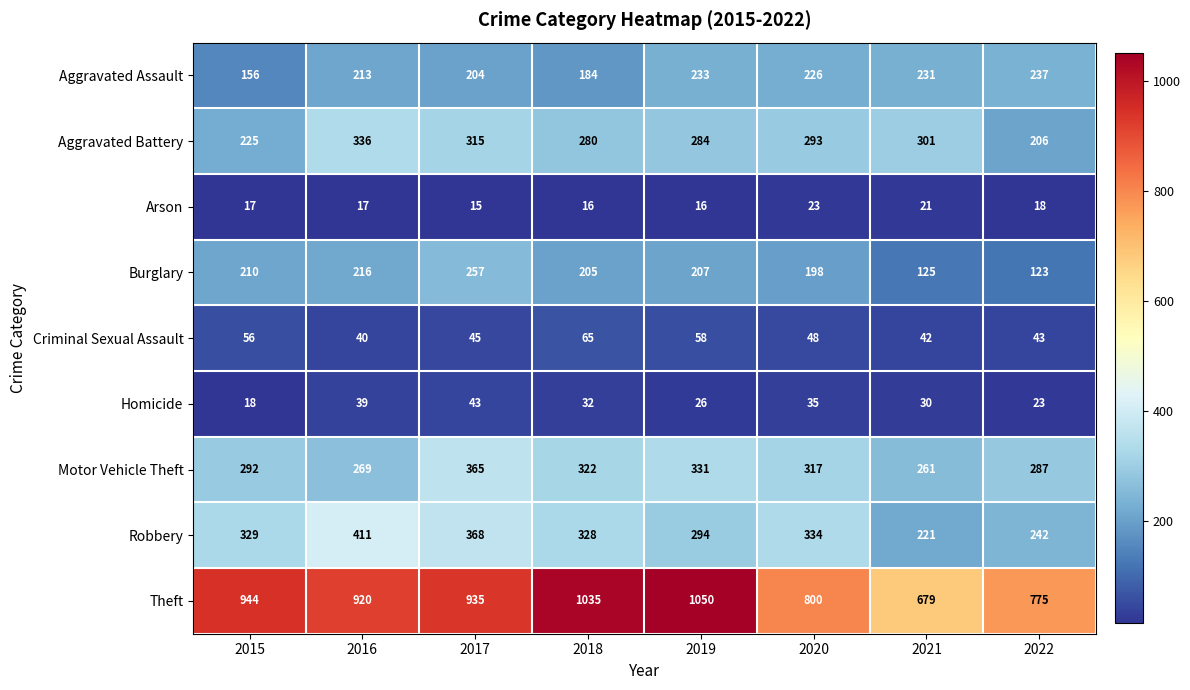

What is the sum of the Motor Vehicle Theft values at 2021 and 2019?

592